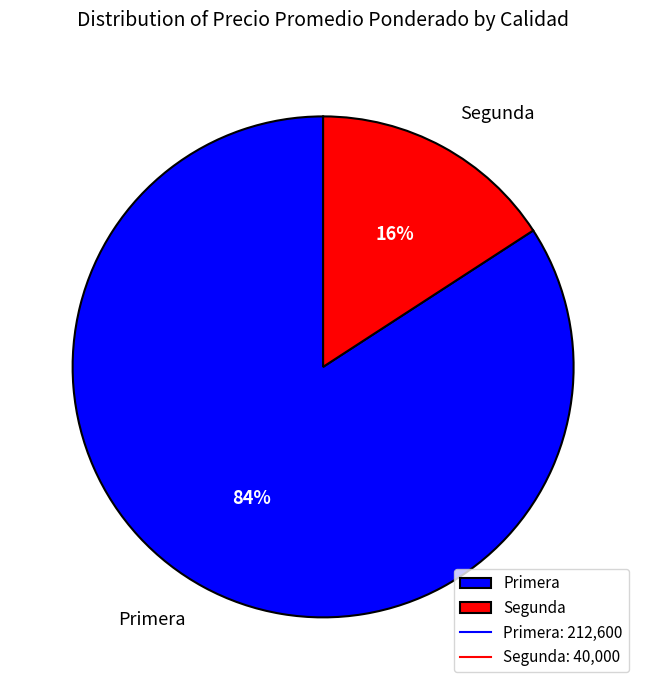

The Primera slice represents 73% of the pie. True or false?

False